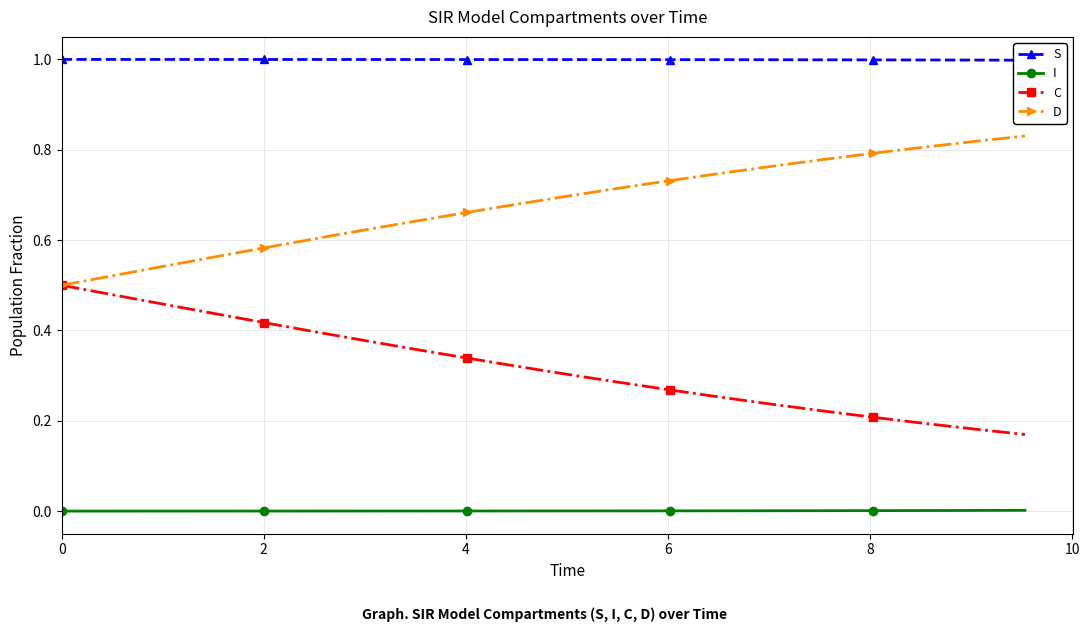

Which series has the largest range (max minus min)?

C